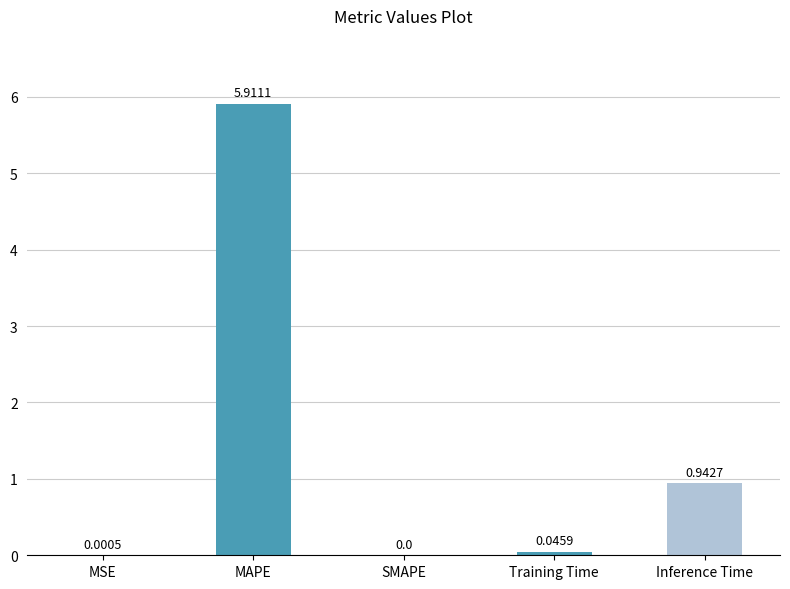

What is the sum of the values at Training Time and Inference Time?

1.0